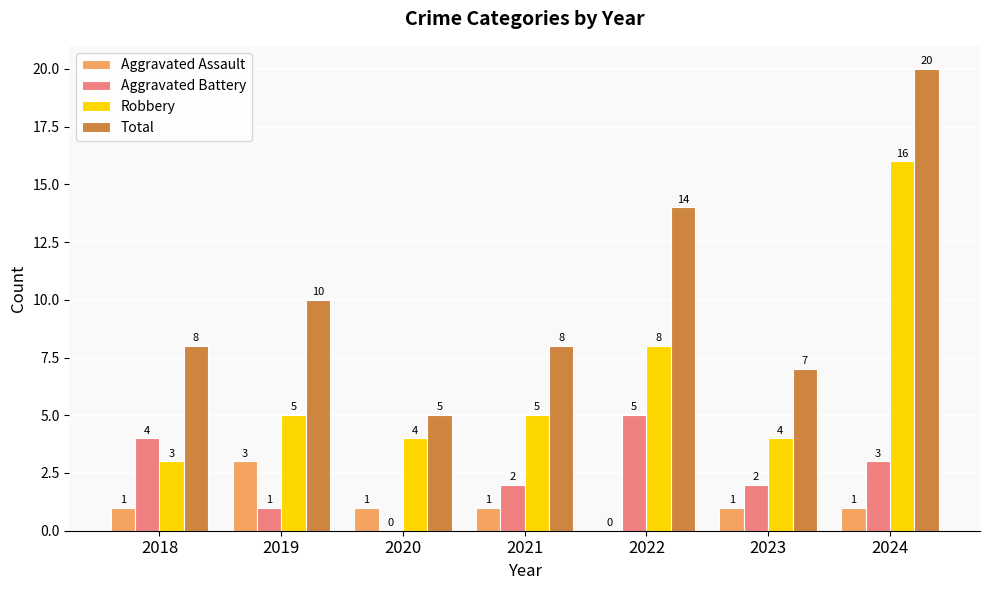

True or false: Robbery has a value of 5 at 2021.

True